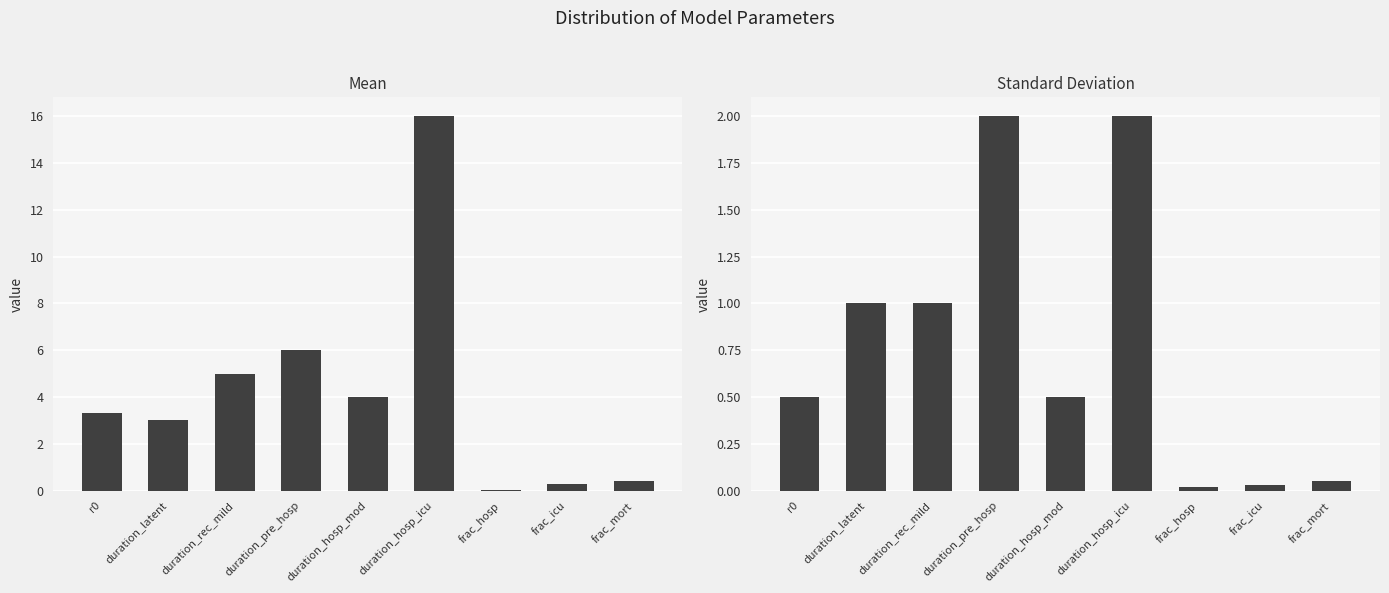

How many distinct data groups are displayed?

2